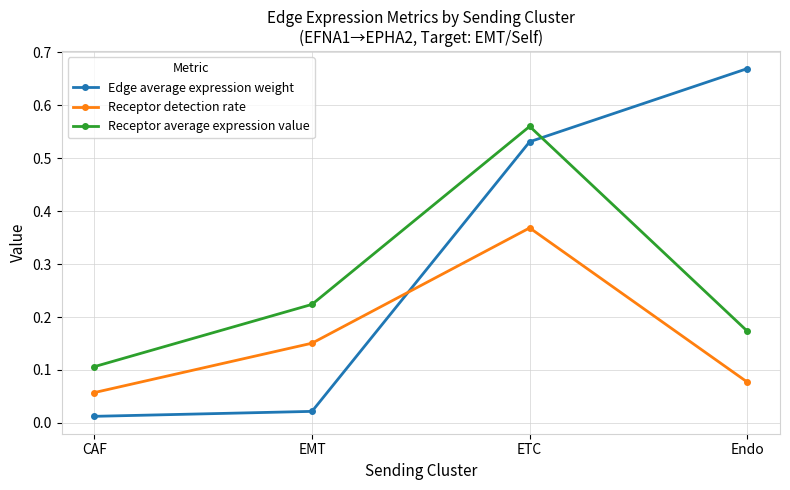

Which category has the highest value across all series?

Endo